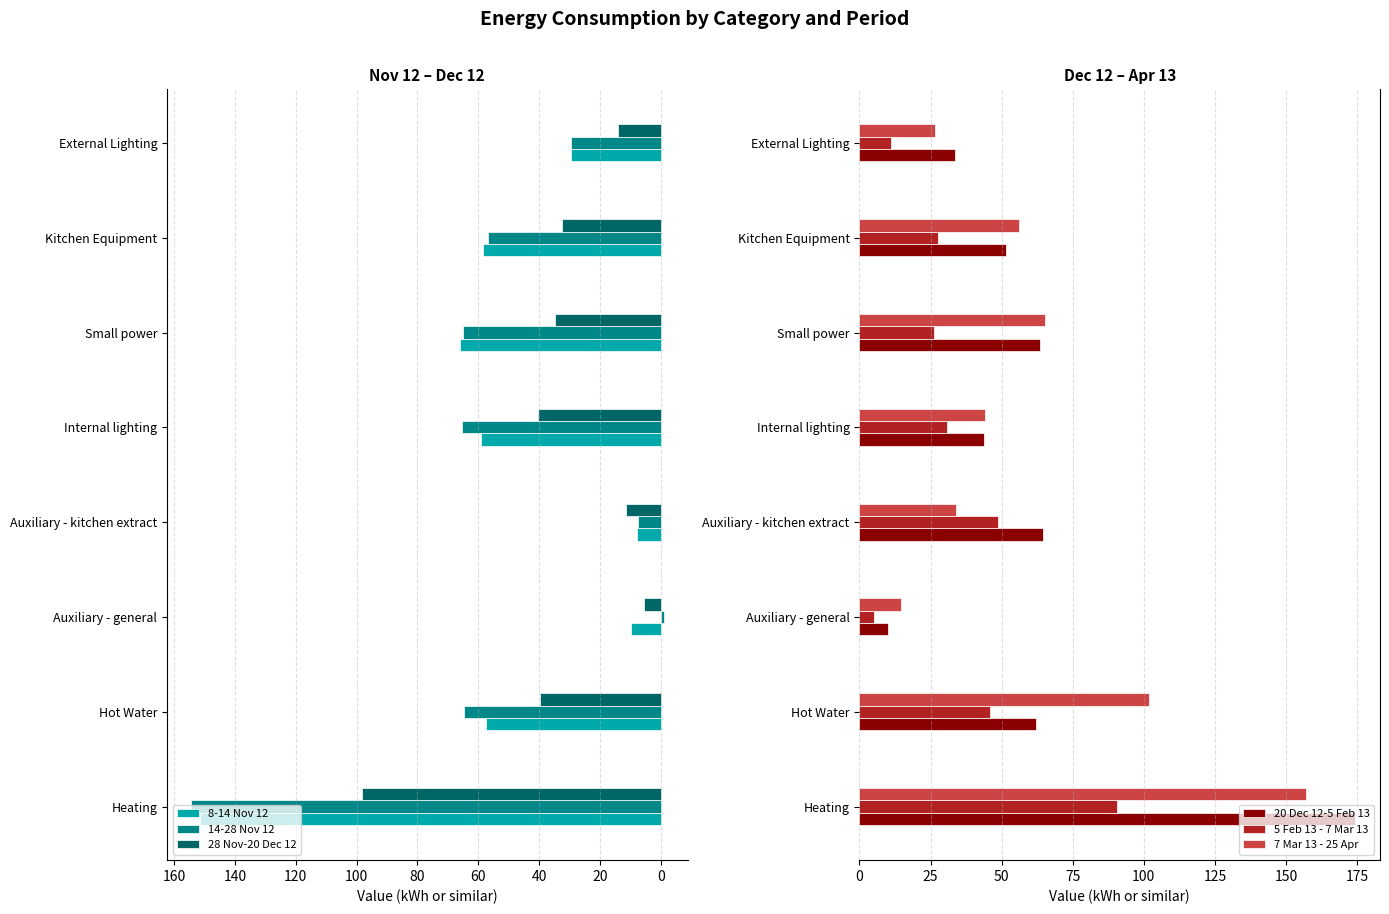

Read the 20 Dec 12-5 Feb 13 value at Small power.

63.6